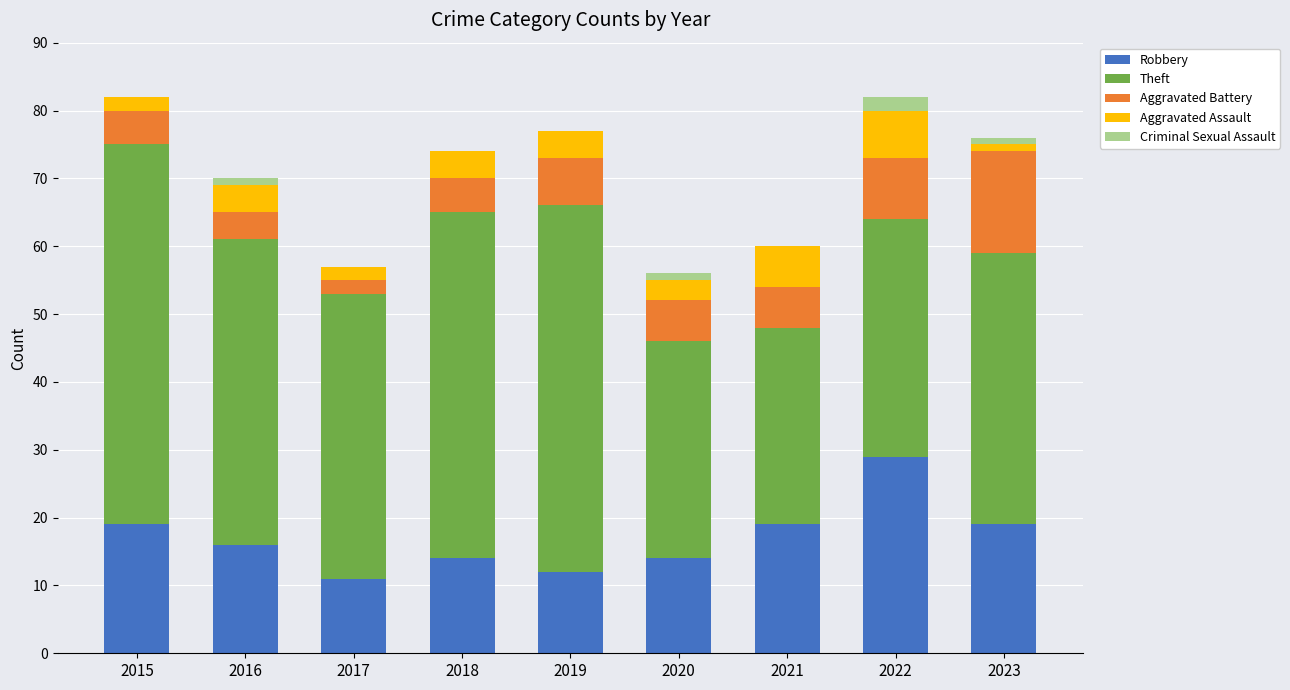

What is the highest value of the Robbery series?

29